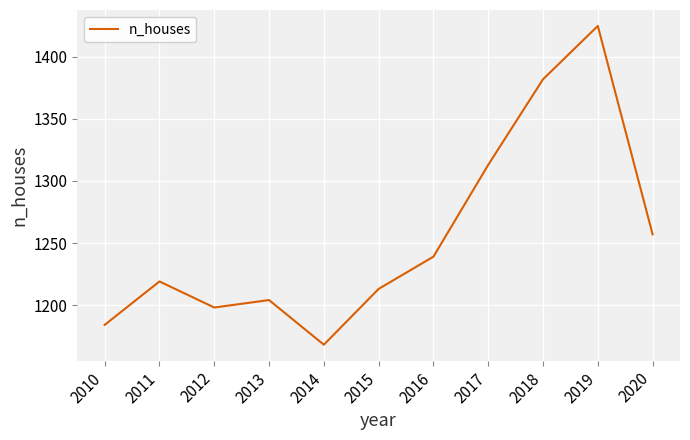

What is the difference between the second highest and second lowest values?

198